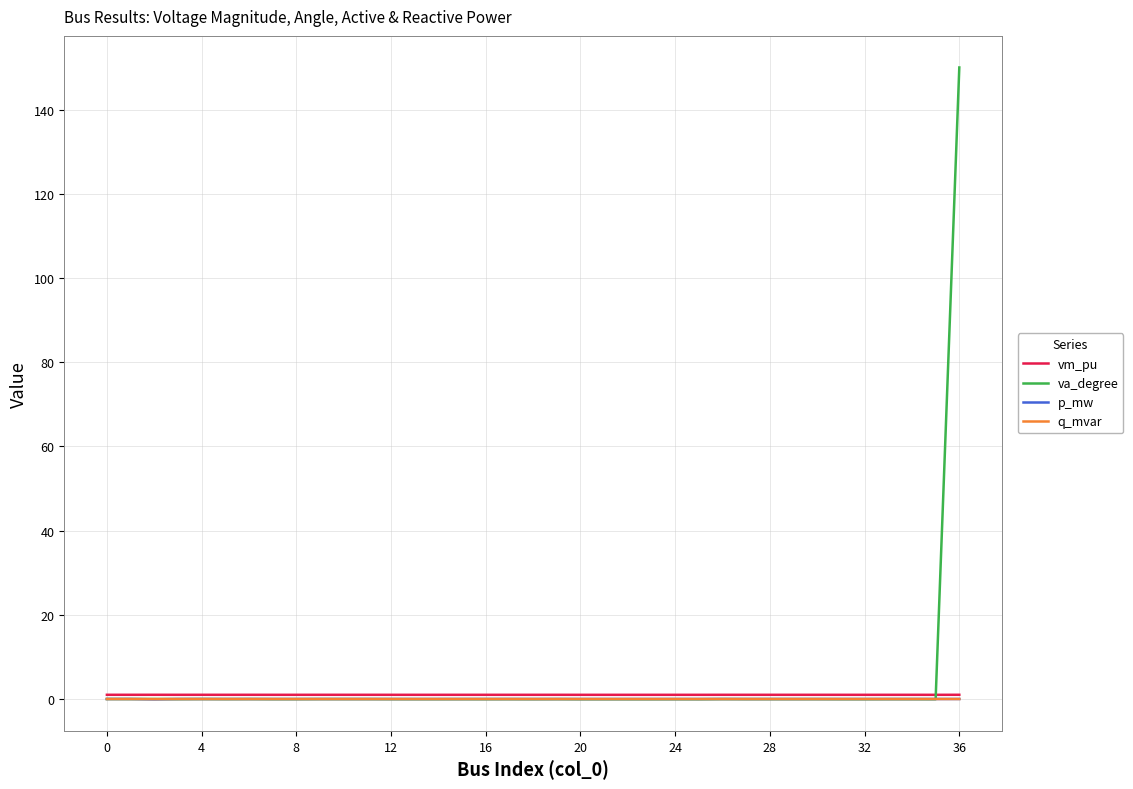

Which series has the widest spread of values?

va_degree